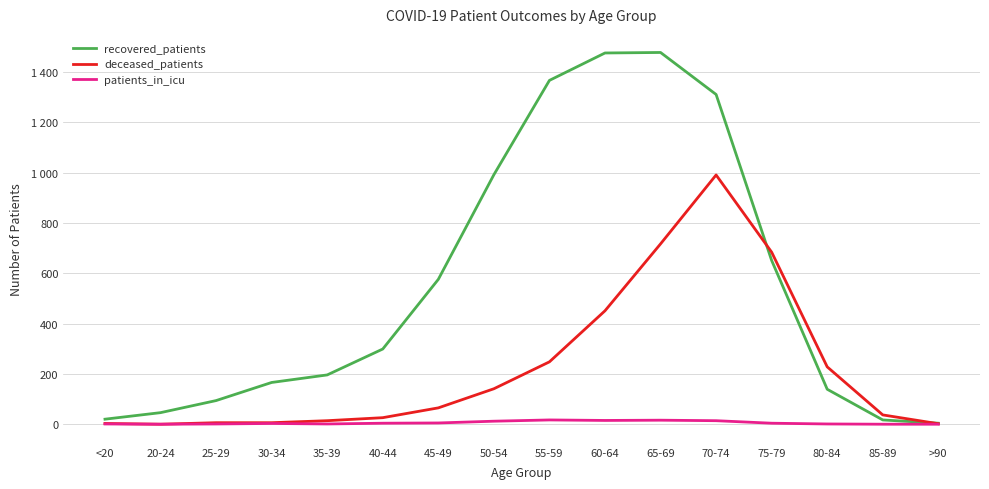

Which series changed the most between 30-34 and >90?

recovered_patients